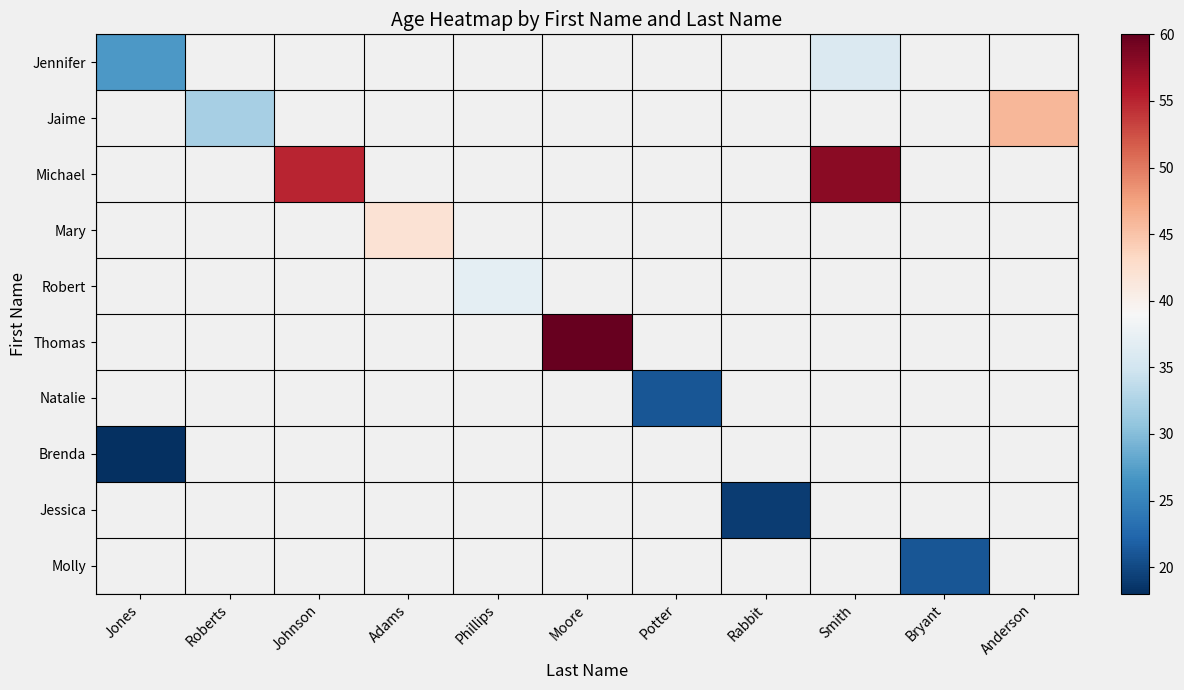

Is it true that Molly equals 21.0 at Bryant?

True